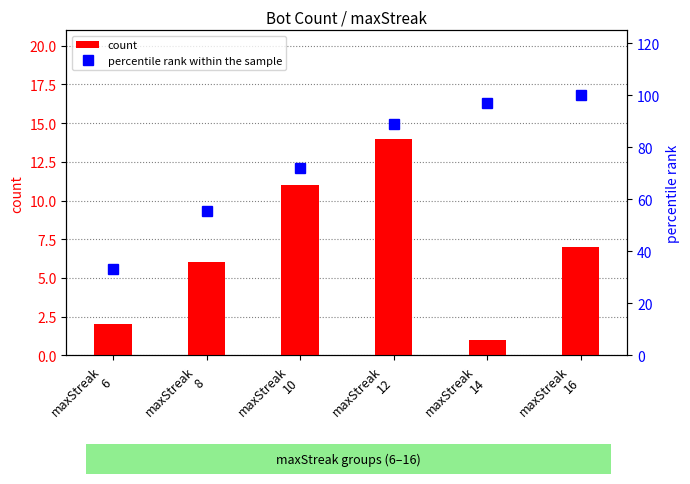

Reading left to right, transcribe all the data shown in this chart.

count: 2.0	6.0	11.0	14.0	1.0	7.0
percentile rank within the sample: 33.3	55.6	72.2	88.9	97.2	100.0